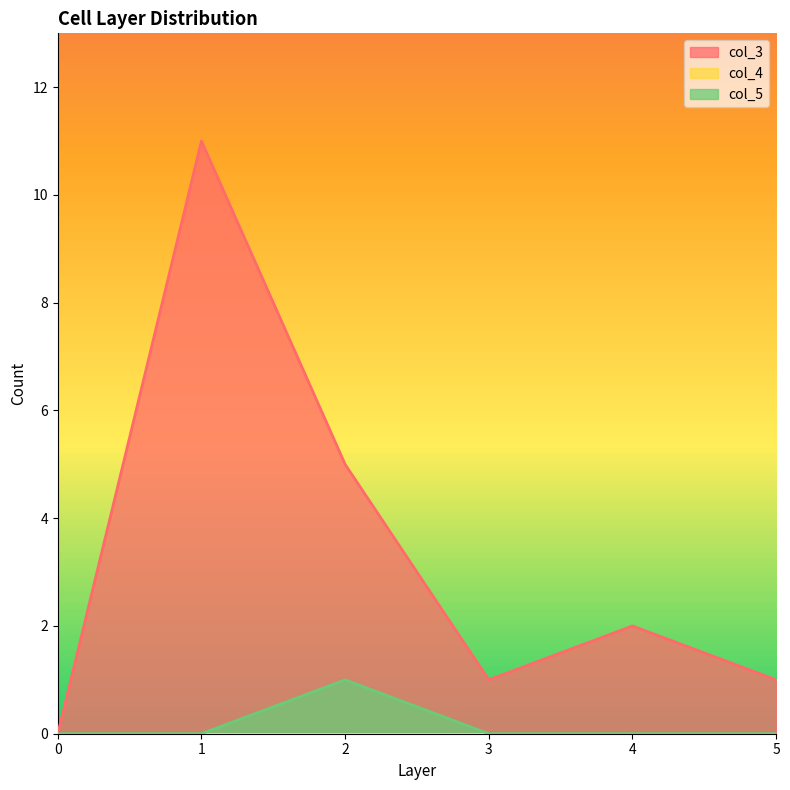

True or false: col_3 and col_5 intersect in this chart.

False